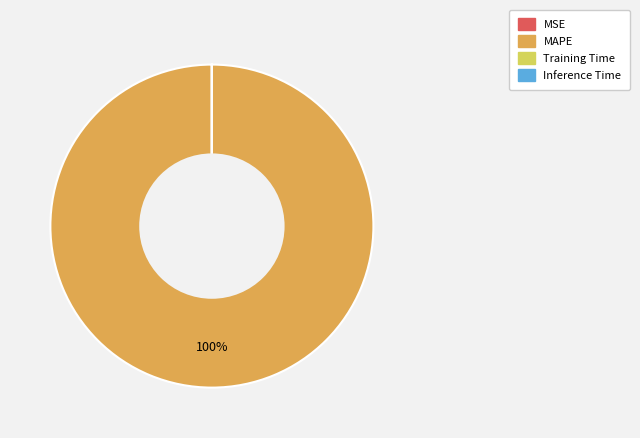

True or false: MAPE accounts for 100% of the total.

True